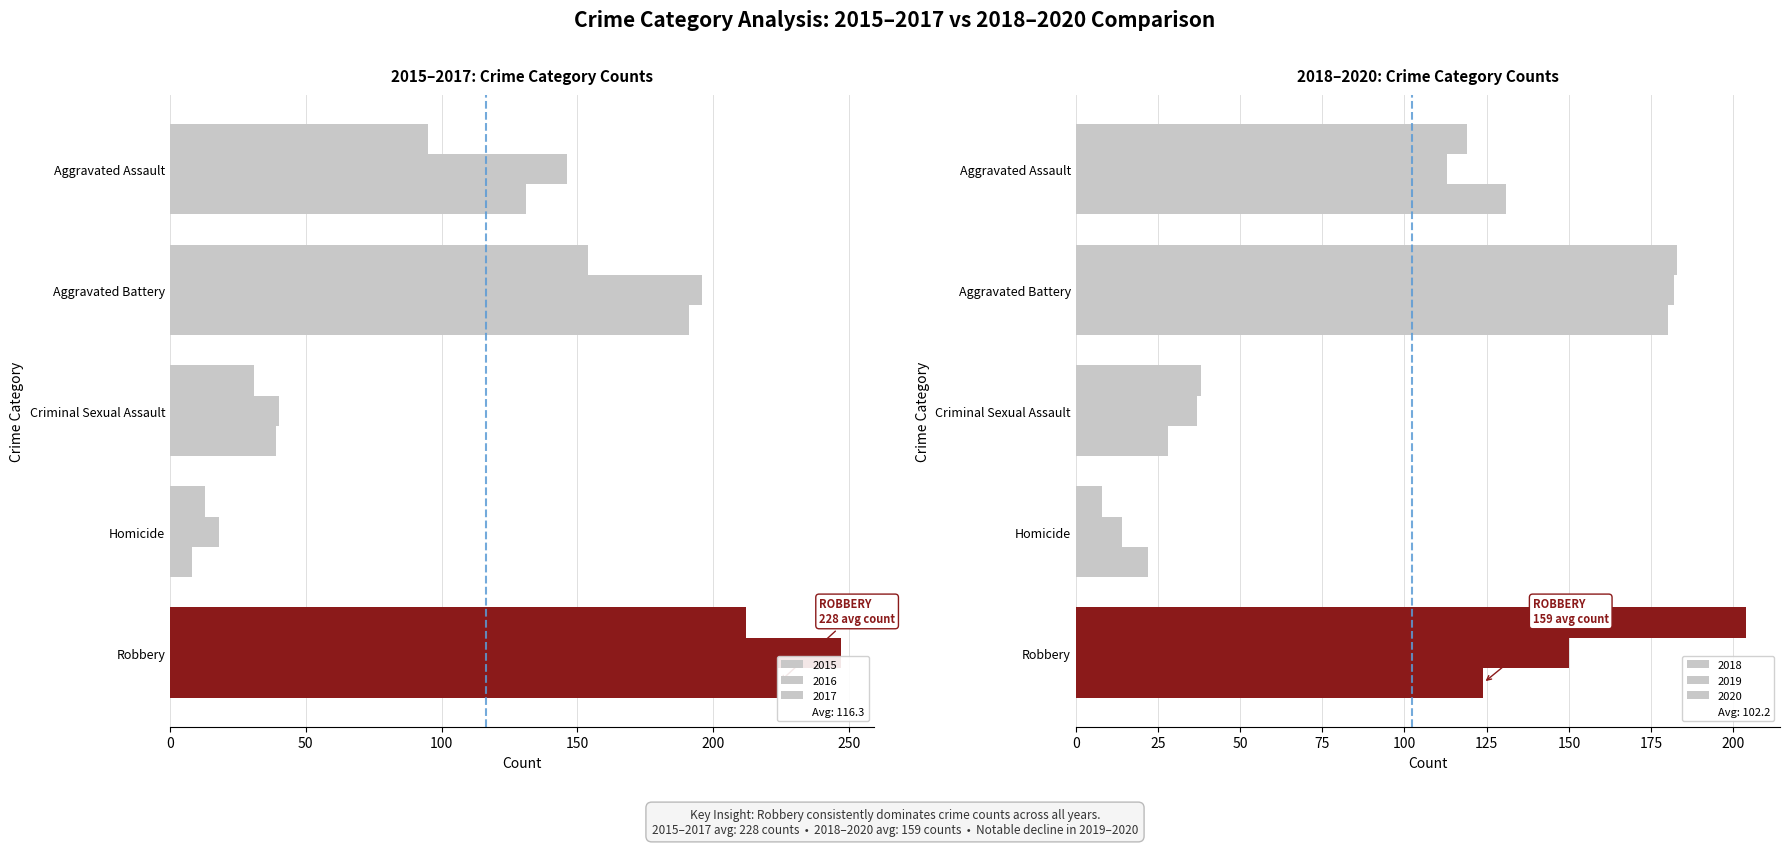

What is the minimum value shown in the chart?

8